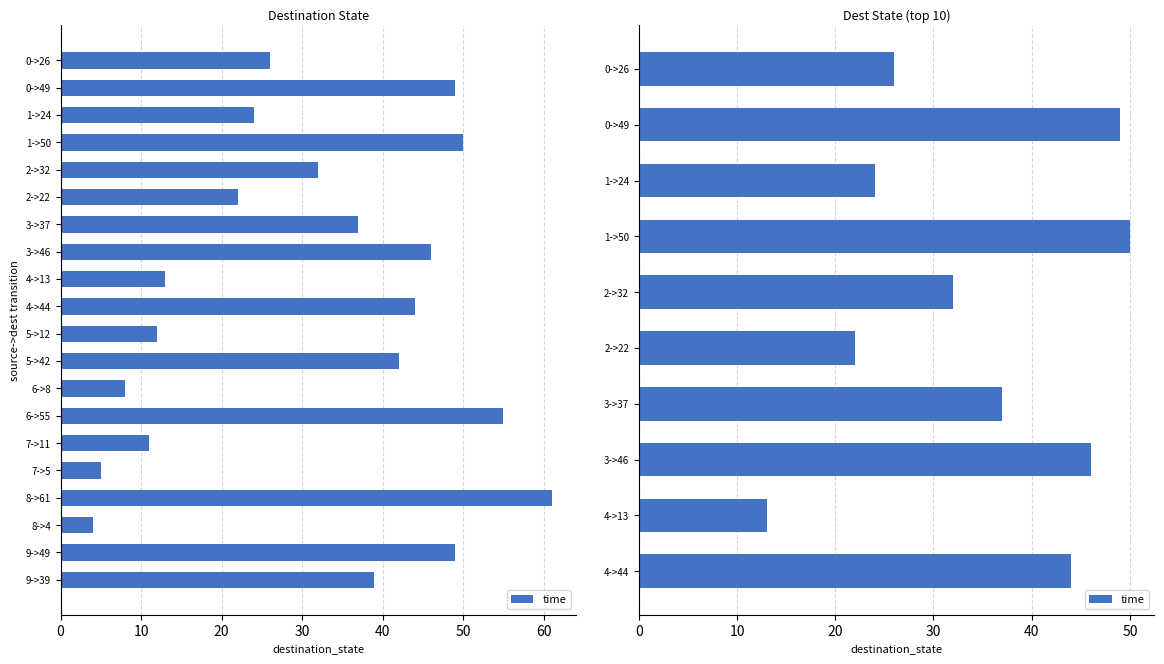

Between 0->26 and 4->44, which is larger?

4->44